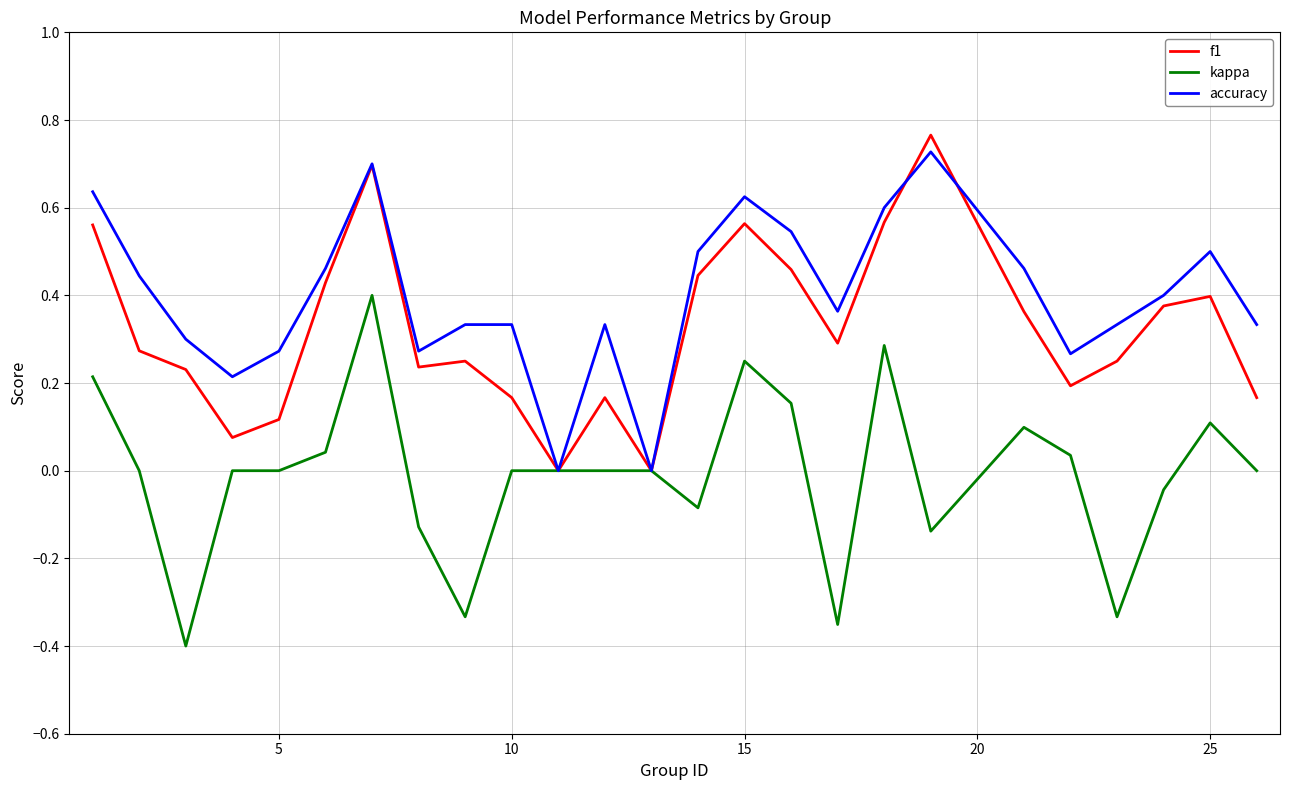

Which series has the largest total across all categories?

accuracy